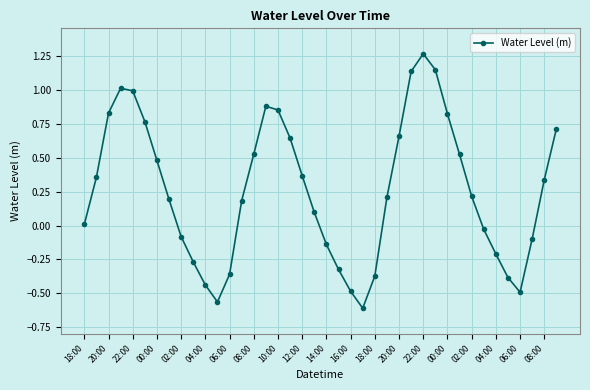

How many series are shown in this chart?

1